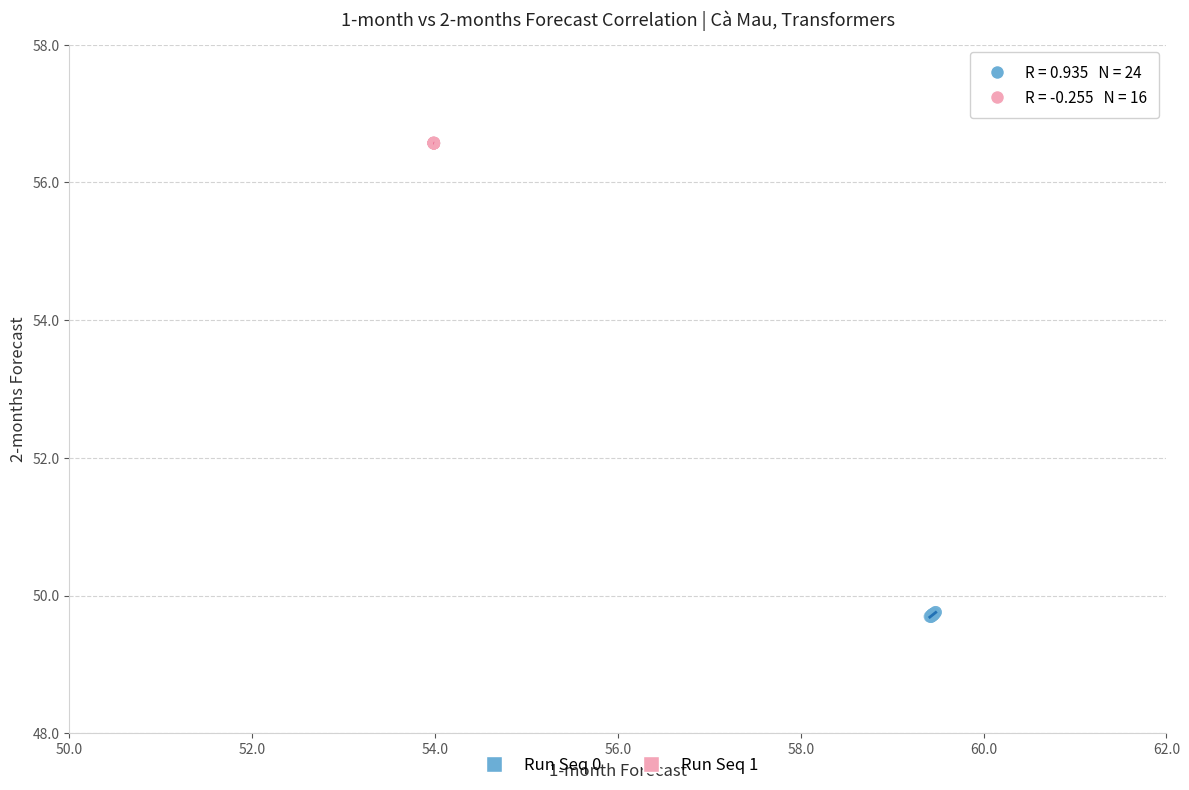

Which series has the widest spread of Y values?

Run Seq 0